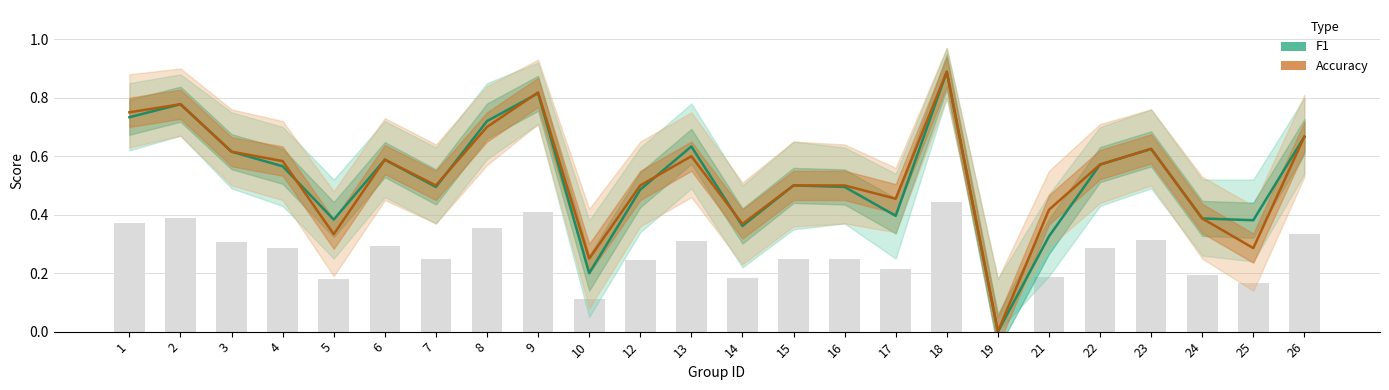

Read the accuracy value at 5.

0.3